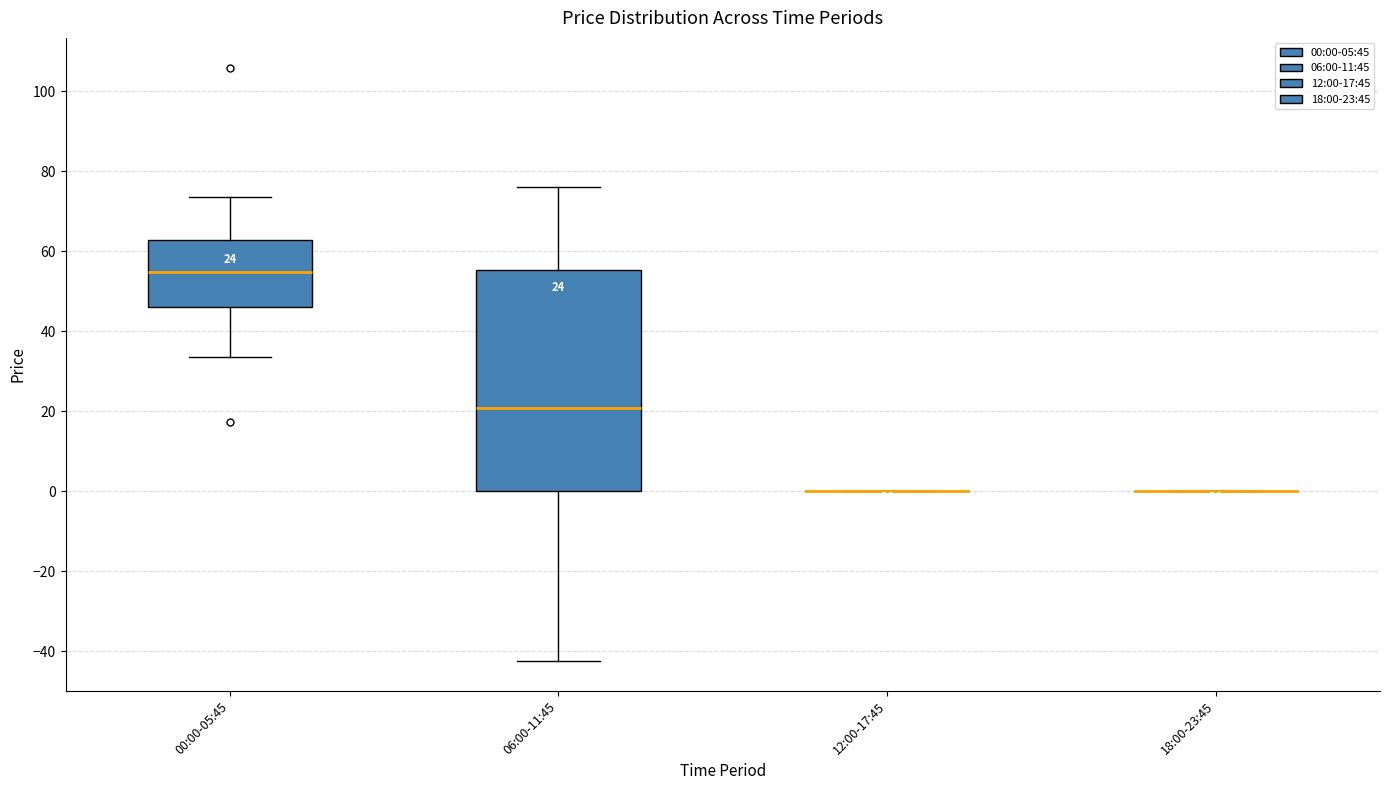

Which box is the tallest, from its lower edge to its upper edge?

06:00-11:45